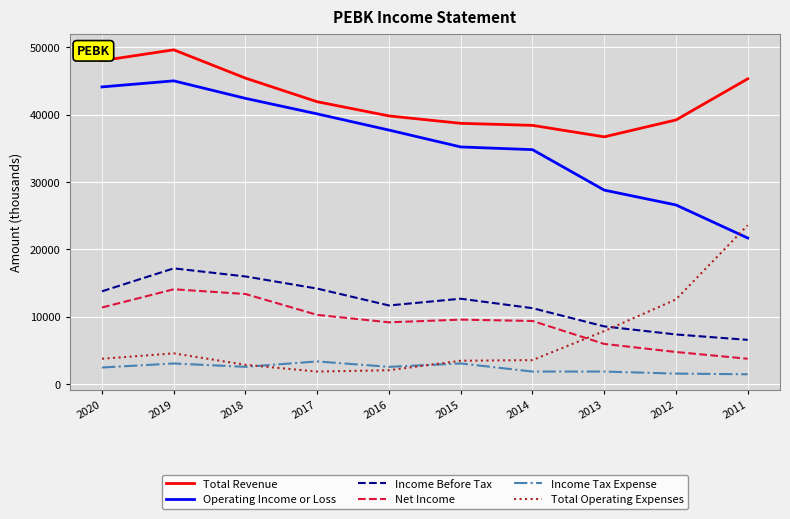

Count the number of categories in the chart.

10